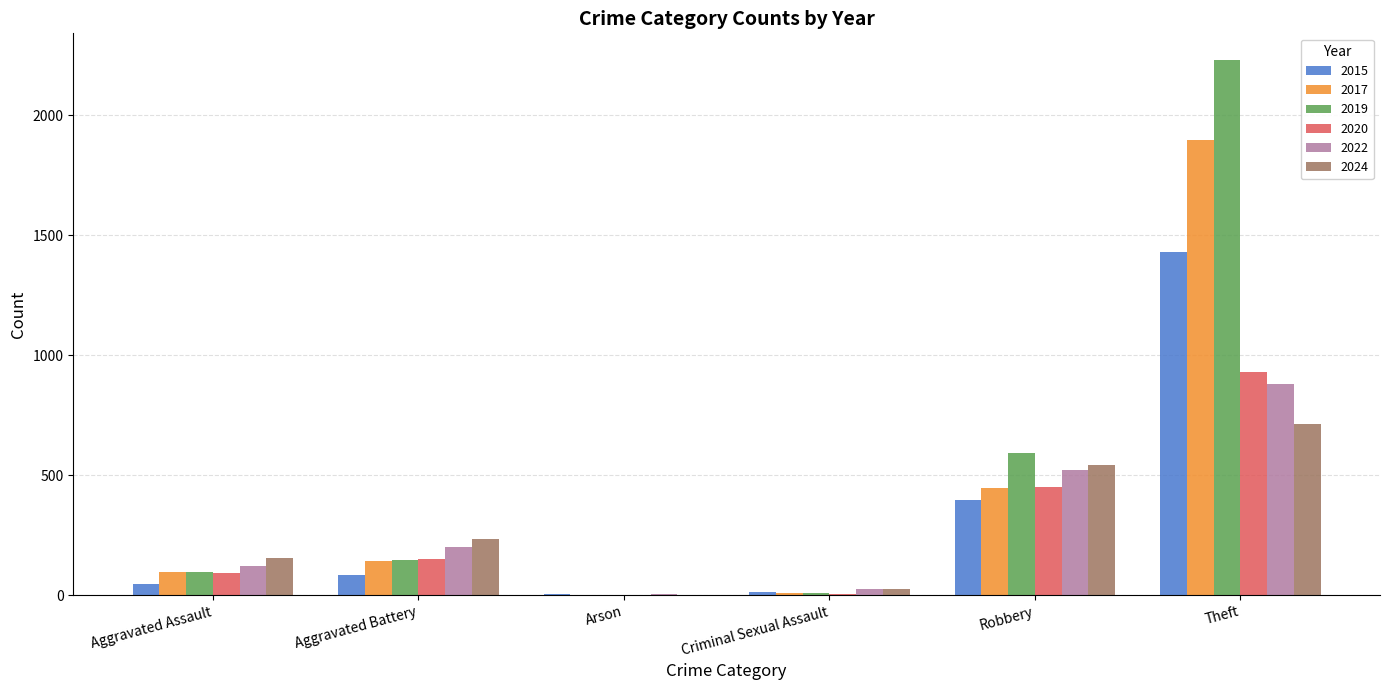

What is the sum of the 2015 values at Theft and Robbery?

1824